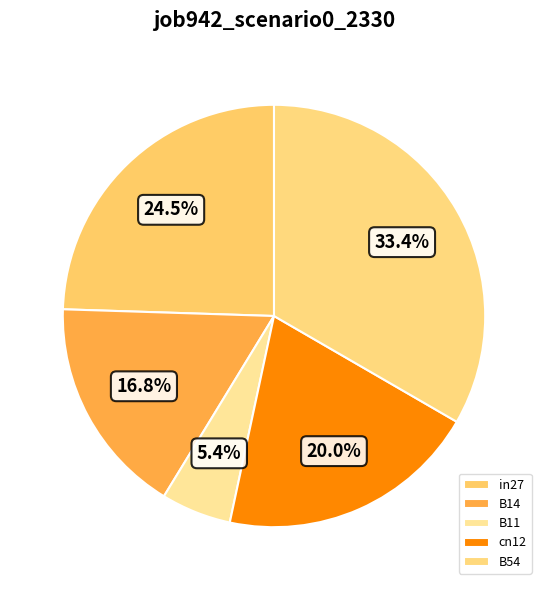

Between B11 and cn12, which is larger?

cn12